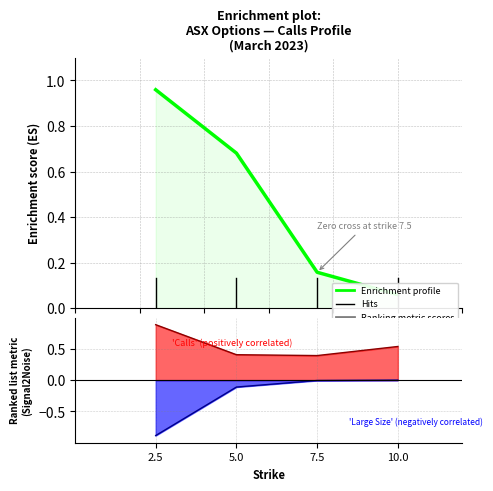

Reading left to right, what are all the values shown in this chart?

bid: -0.9	-0.1	-0.0	-0.0
iv: 0.9	0.4	0.4	0.5
delta: 1.0	0.7	0.2	0.1